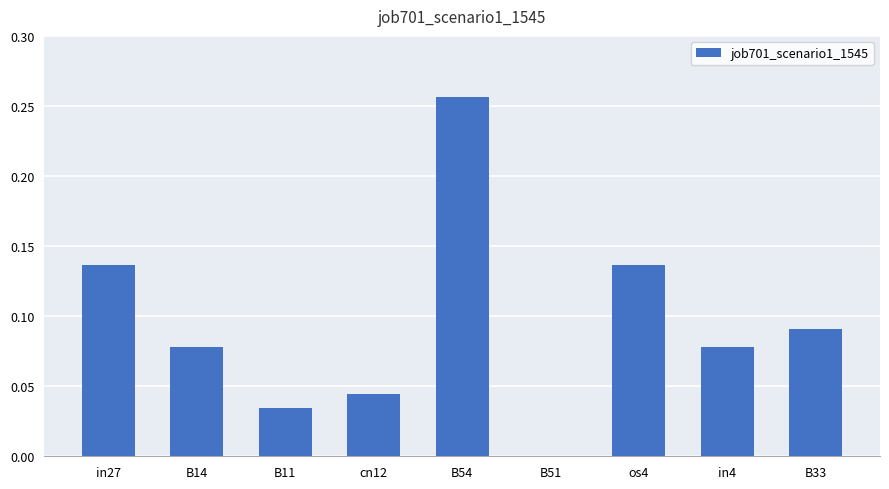

What is the sum of all values?

0.9